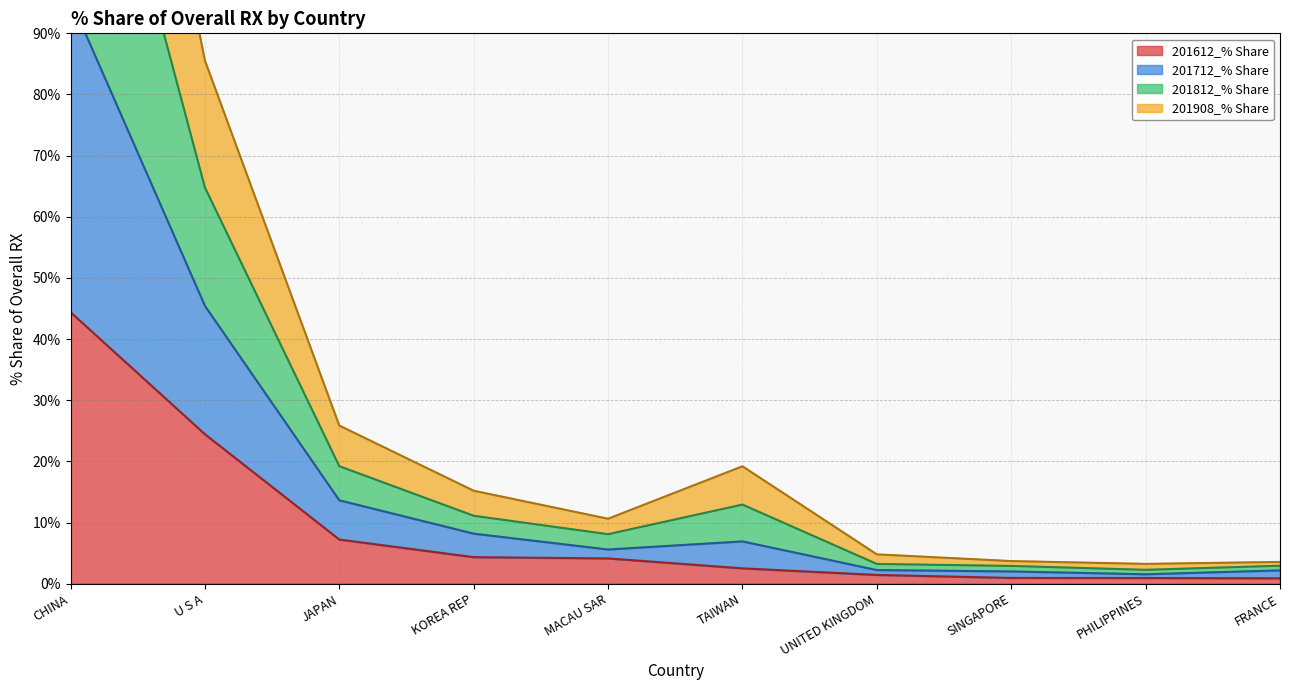

True or false: 201908_% Share and 201712_% Share intersect in this chart.

False